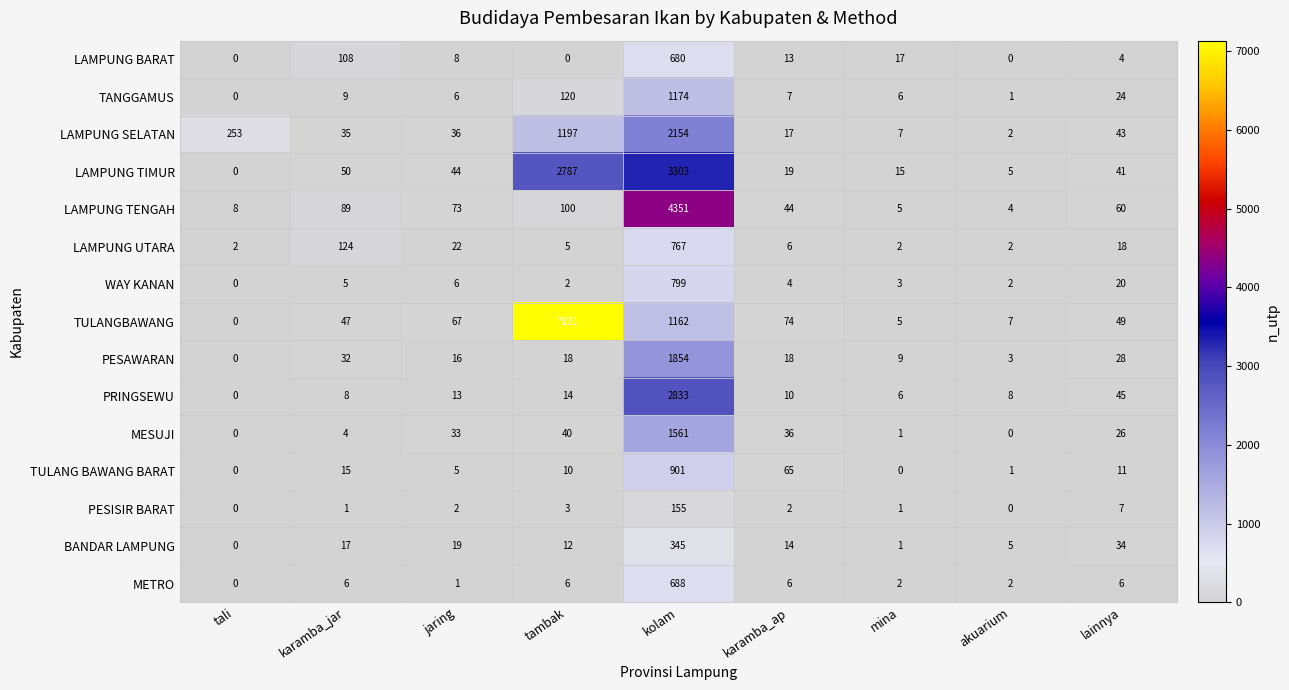

At how many categories does at least one series exceed 6389?

1